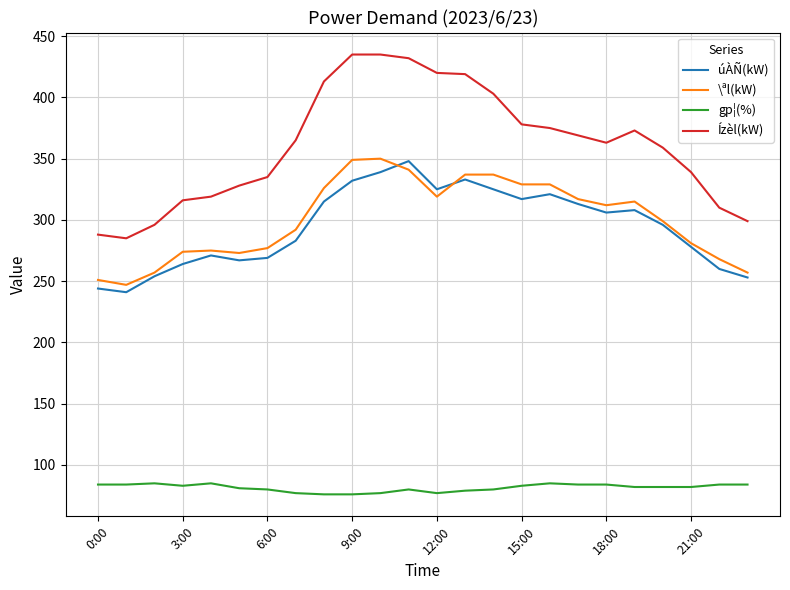

What are all the series names shown in the legend?

úÀÑ(kW), \ªl(kW), gp¦(%), Ízèl(kW)